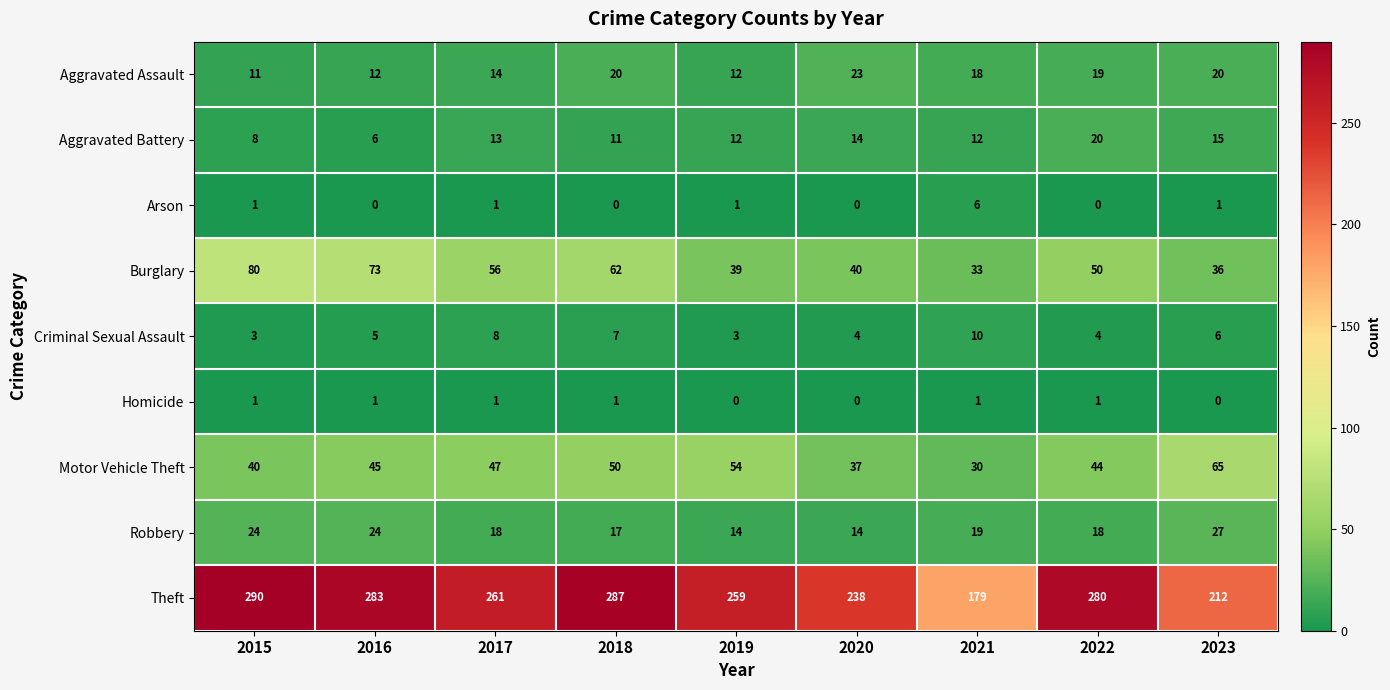

What is the greatest value displayed?

290